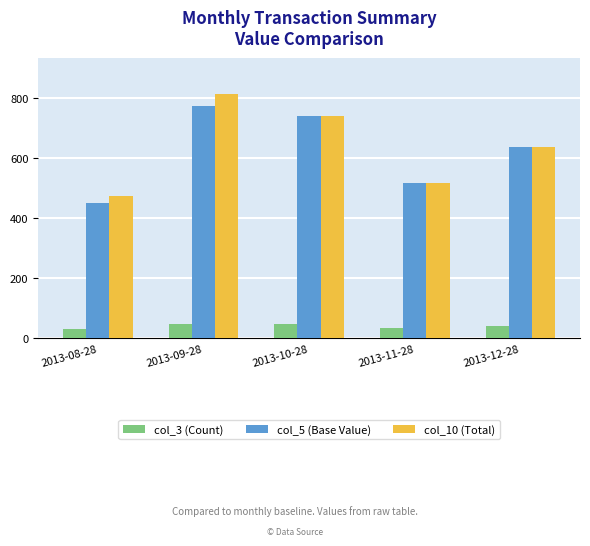

Which series has the widest spread of values?

col_10 (Total)